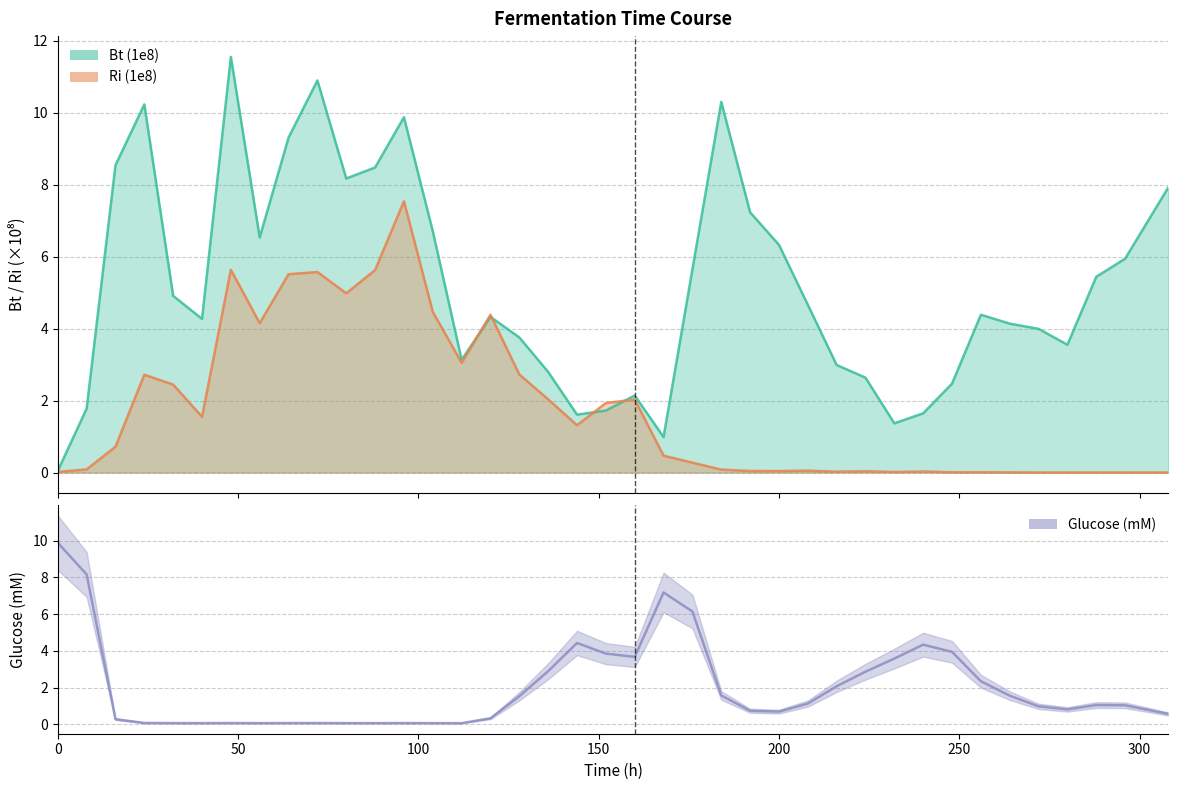

Does the chart display data point markers on the line(s)?

No